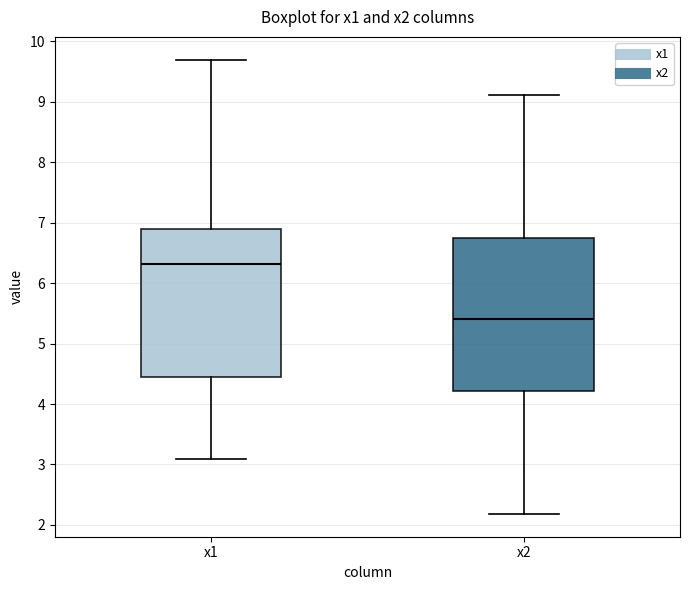

Reading left to right, transcribe this box plot: for each box, give where its median line is, the range the box spans, and where its two whiskers end, as read against the y-axis. The values are not printed on the chart, so give them approximately, as read against the axis.

x1: median 6.3, box 4.5 to 6.9, whiskers 3.1 to 9.7
x2: median 5.4, box 4.2 to 6.7, whiskers 2.2 to 9.1